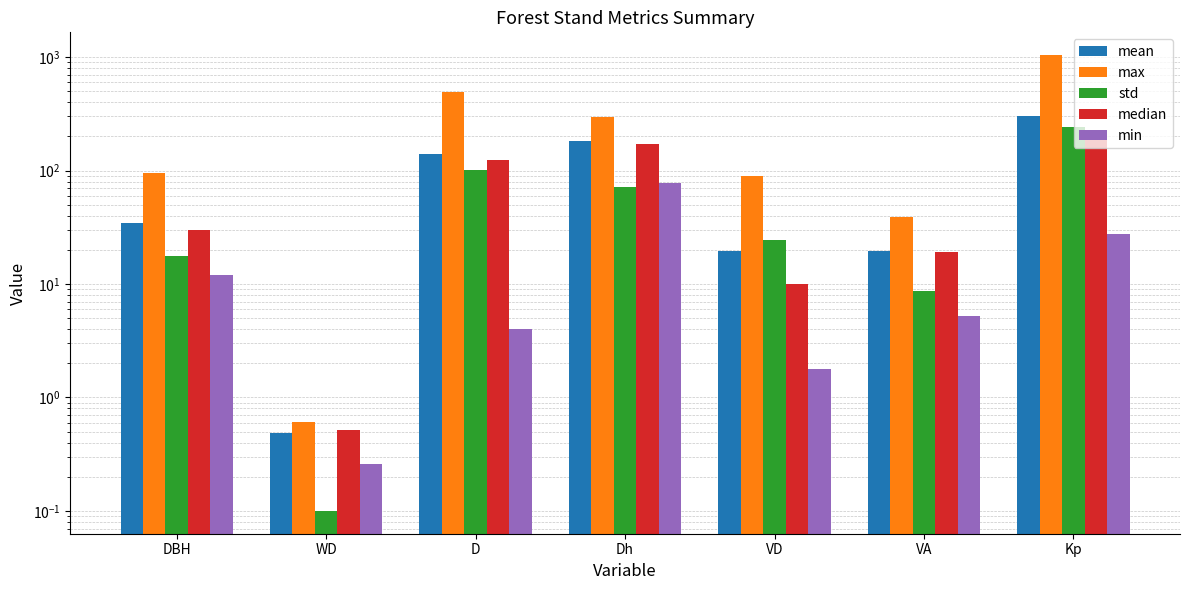

What is the minimum value for mean?

0.5